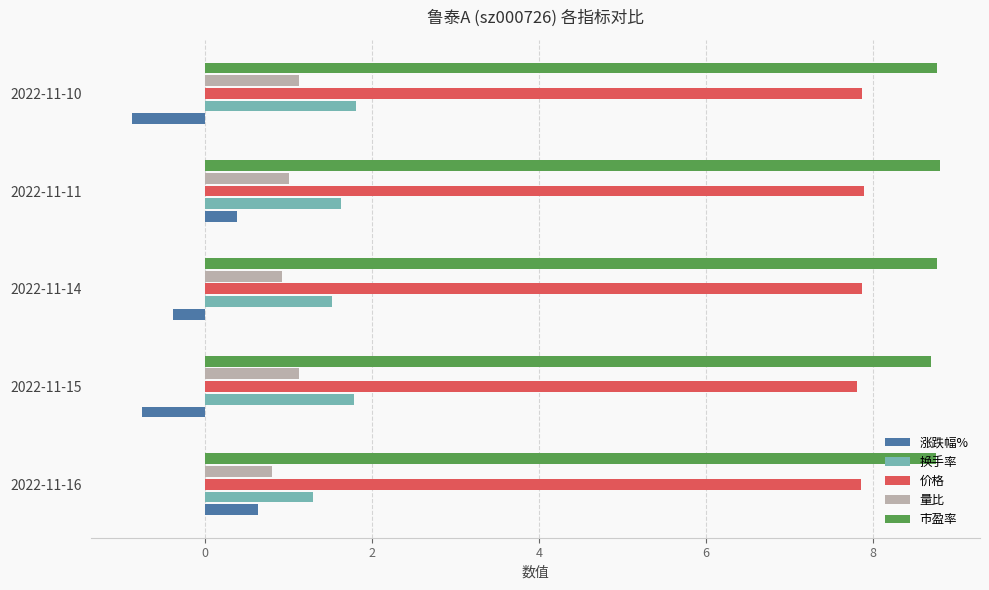

Rank the series by their maximum value, from highest to lowest.

市盈率, 价格, 换手率, 量比, 涨跌幅%